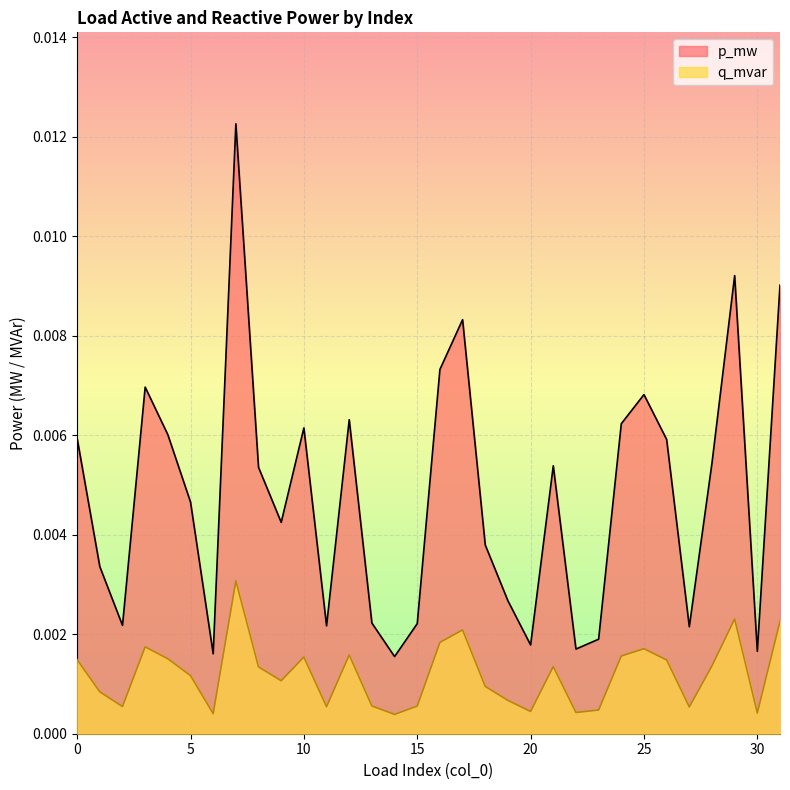

True or false: p_mw has a value of 0.0 at 18.

False